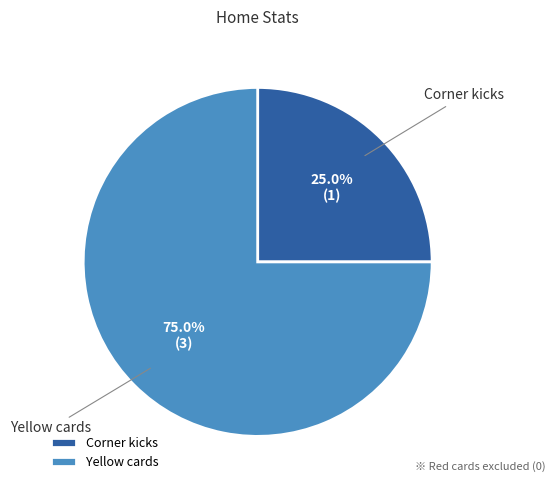

Which slice is the largest?

Yellow cards